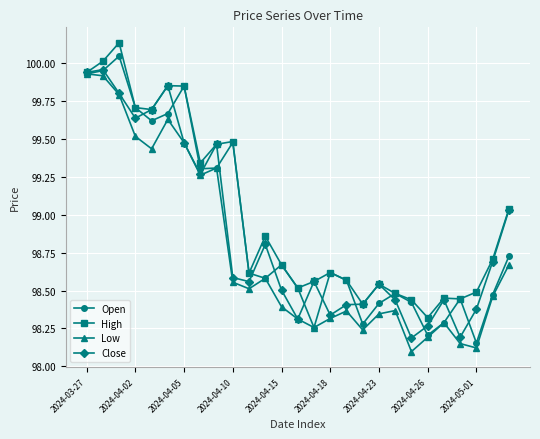

Which series has the largest total across all categories?

High